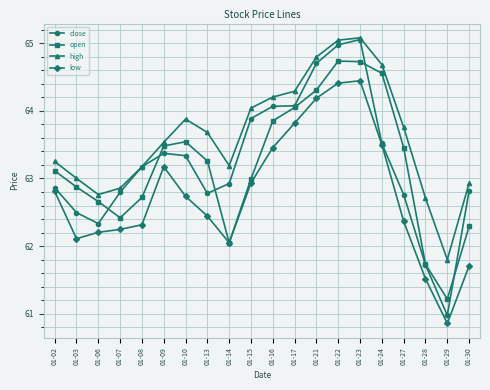

Which series has the largest total across all categories?

high